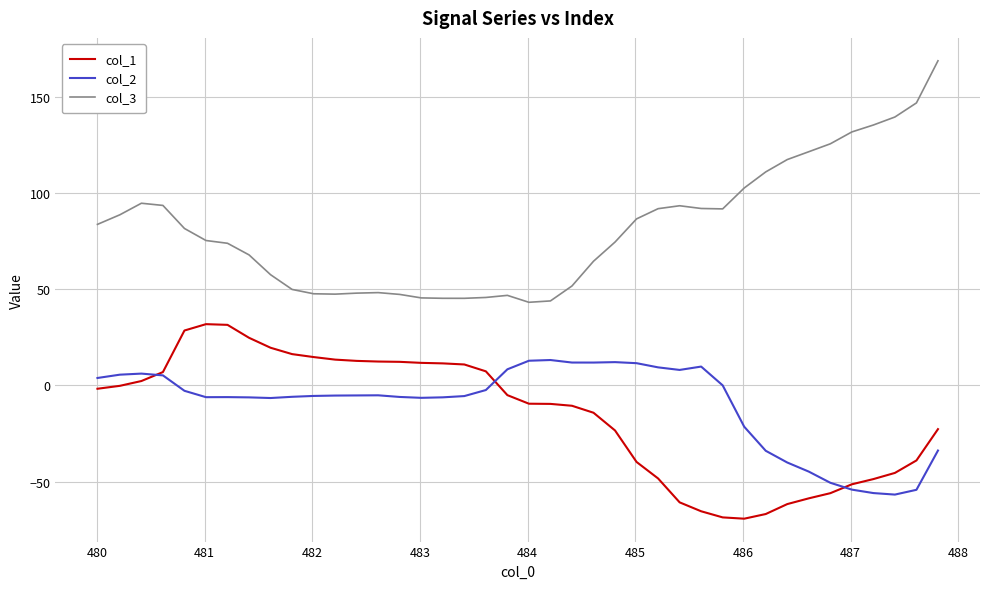

What is the minimum value for col_1?

-69.3